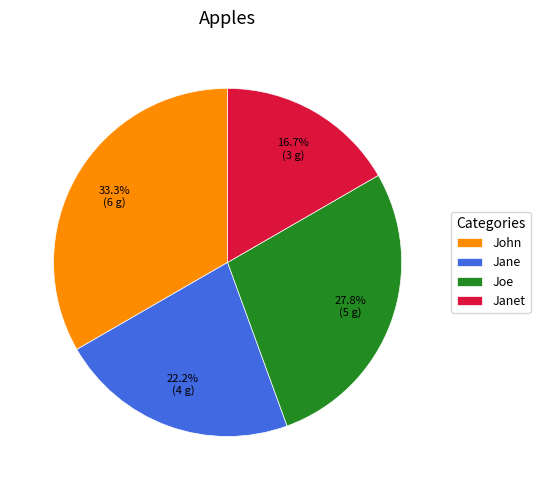

To the nearest percent, what is the average slice percentage?

25%